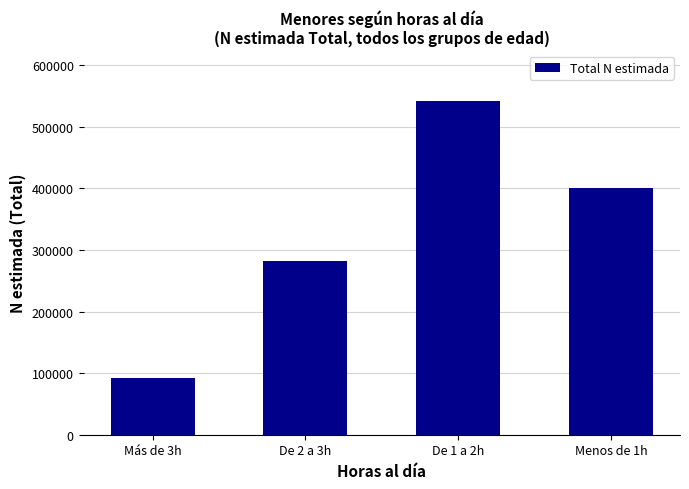

What is the change in value from De 2 a 3h to Menos de 1h?

+118382